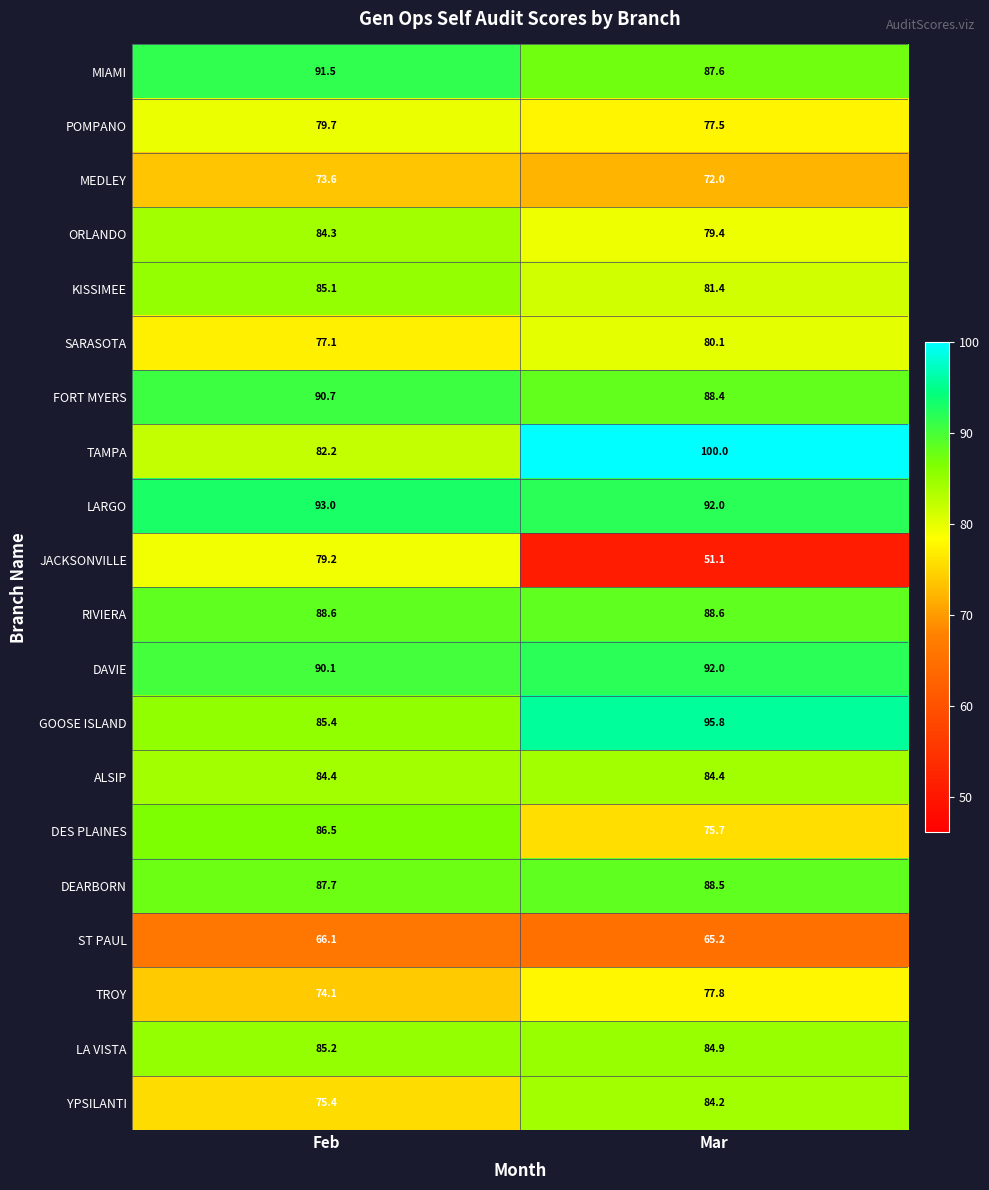

Where does the KISSIMEE series first go above 85?

Feb